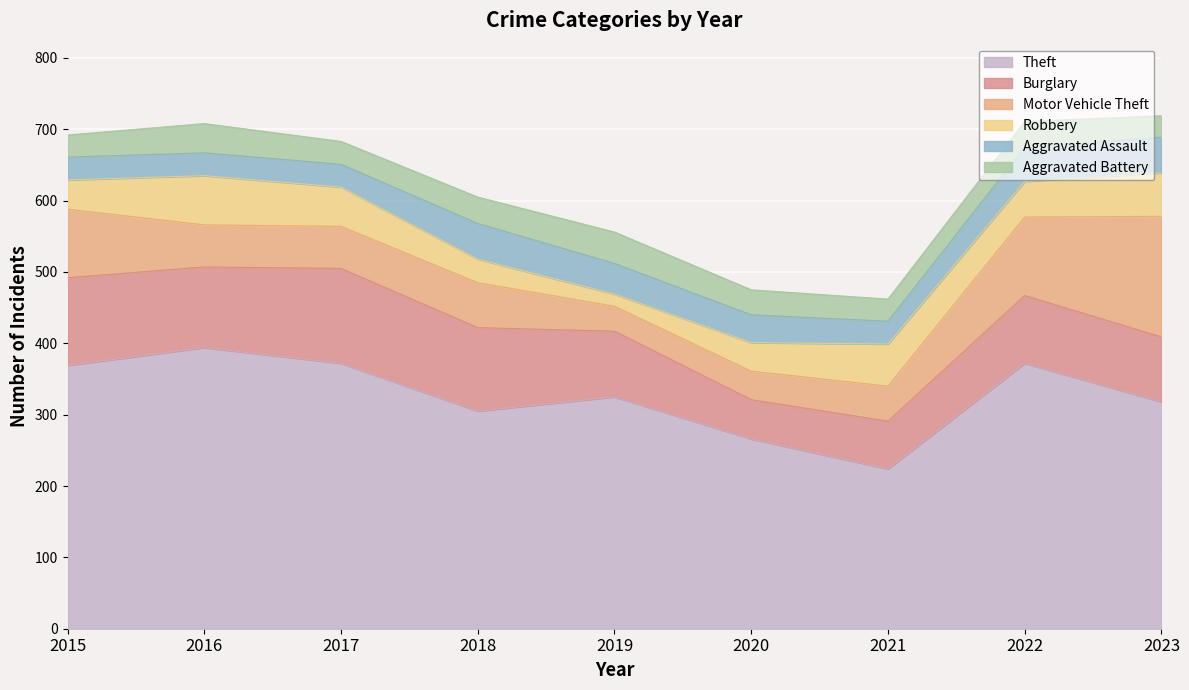

How many interior local valleys does the Aggravated Battery series have?

2